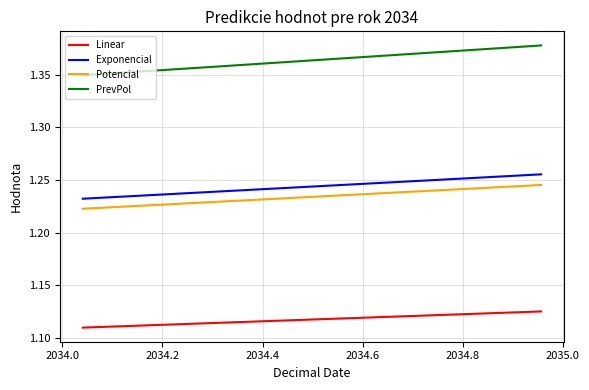

True or false: Potencial and Linear intersect in this chart.

False